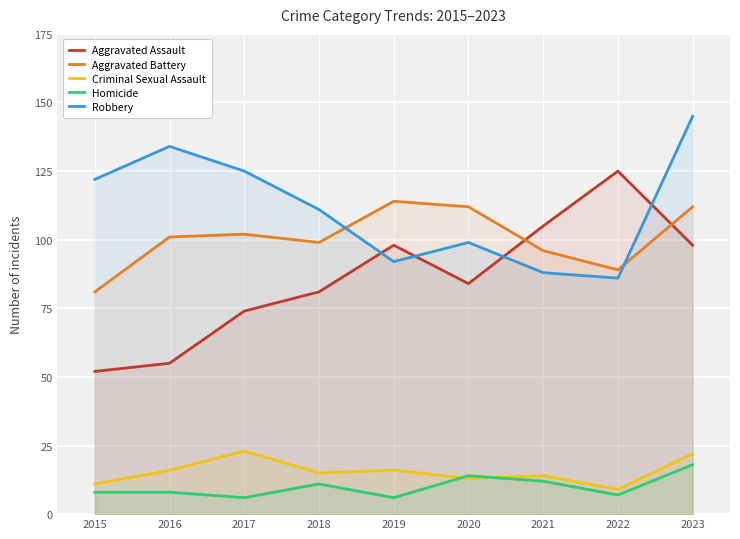

What is the value of the Homicide point at the 1st from the left?

8